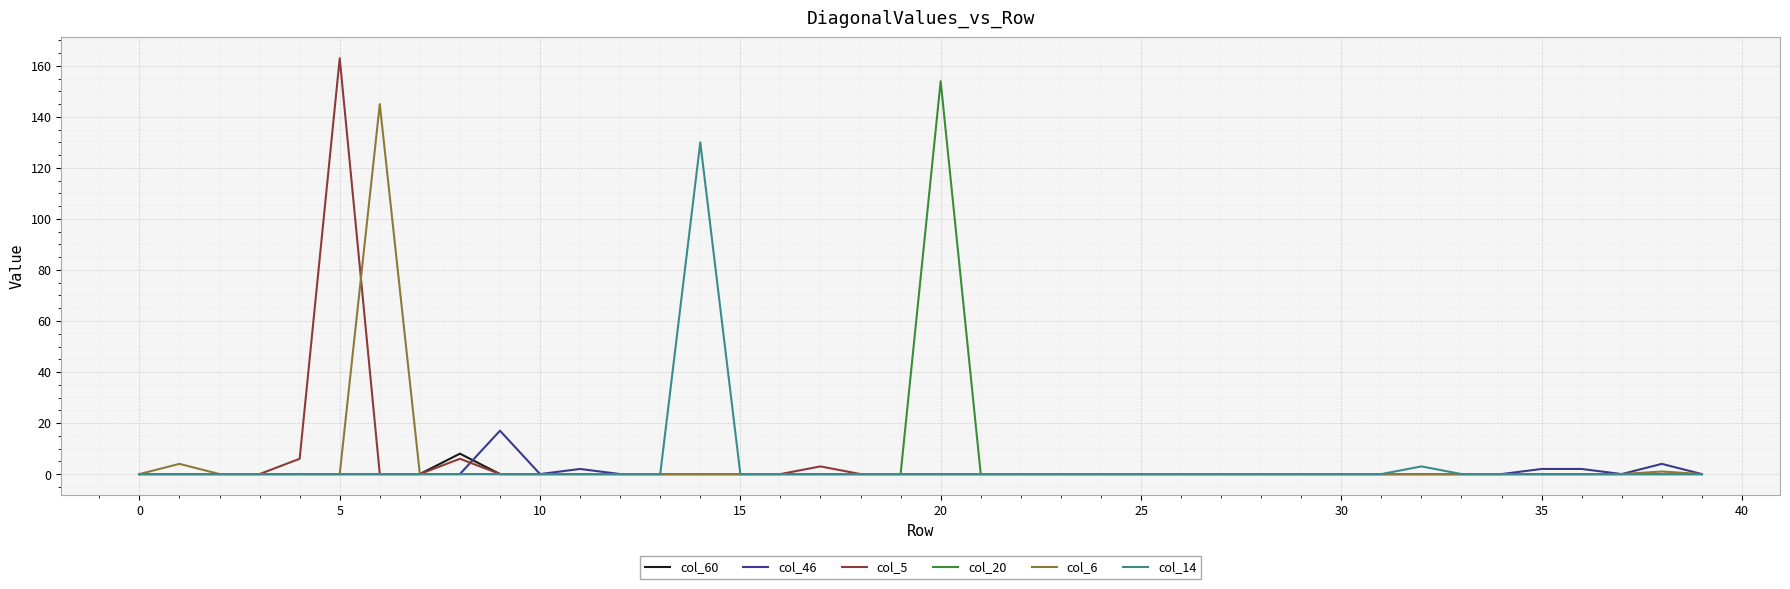

What is the maximum value for col_46?

17